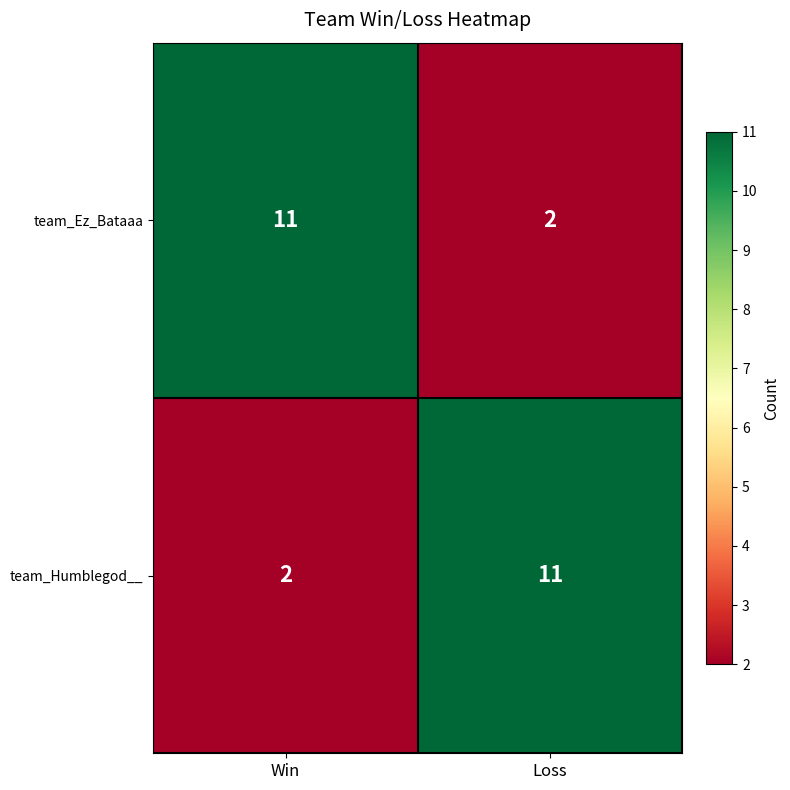

The team_Humblegod__ series shows 3 at Win. True or false?

False